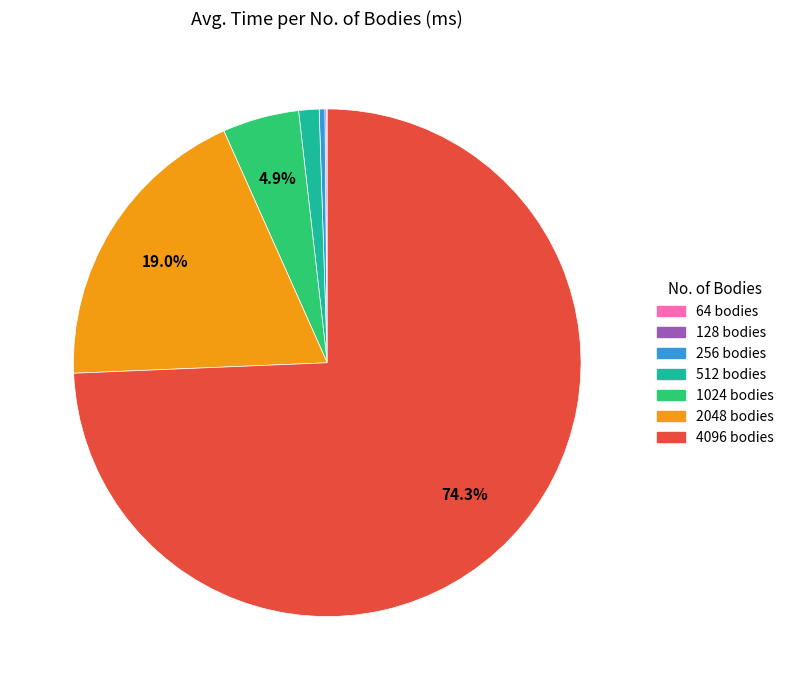

Is the sum of 4096 bodies and 2048 bodies greater than half?

Yes